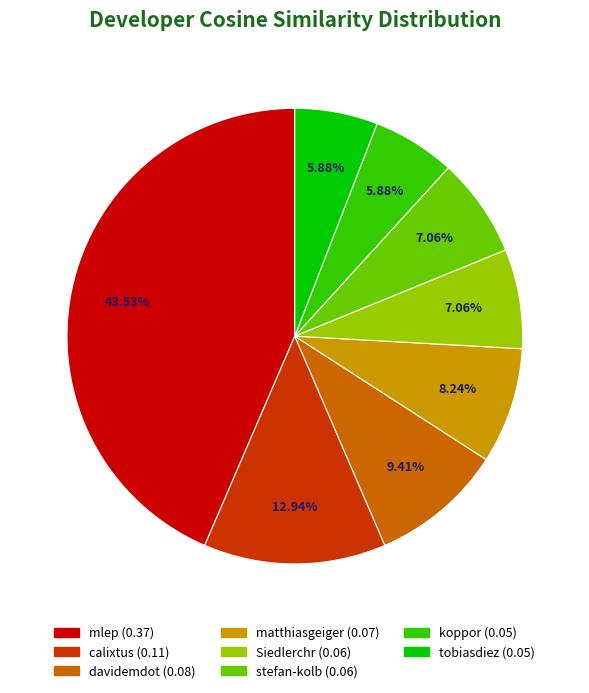

Which has a higher value, tobiasdiez or stefan-kolb?

stefan-kolb